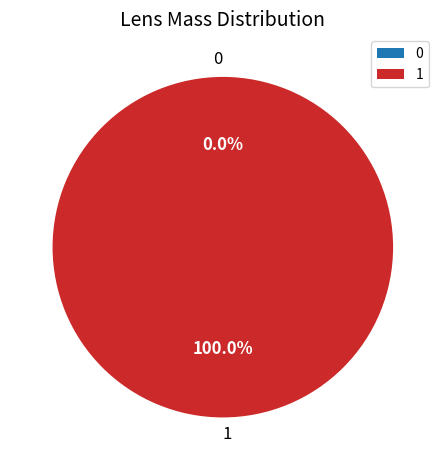

Is there a majority slice in this chart?

Yes